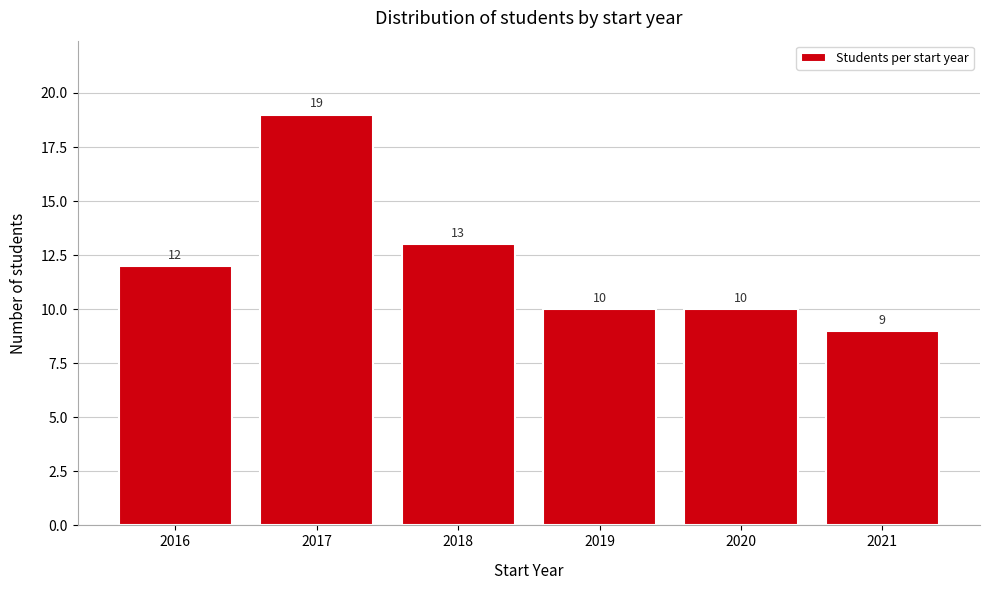

Reading left to right, what are all the values shown in this chart?

2016=12	2017=19	2018=13	2019=10	2020=10	2021=9